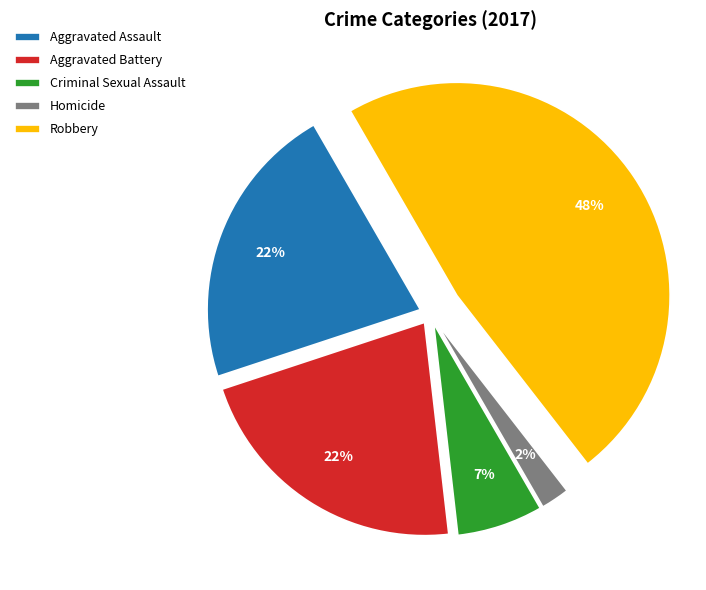

Is it true that Robbery is 35% of the pie?

False